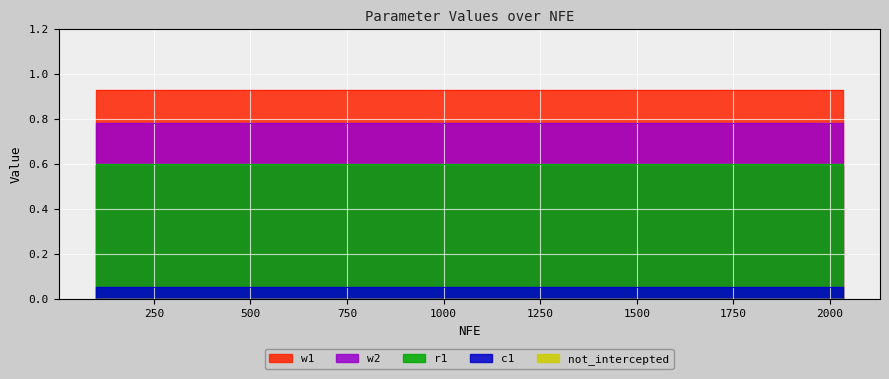

What is the spread (max minus min) of values at 1254?

0.9